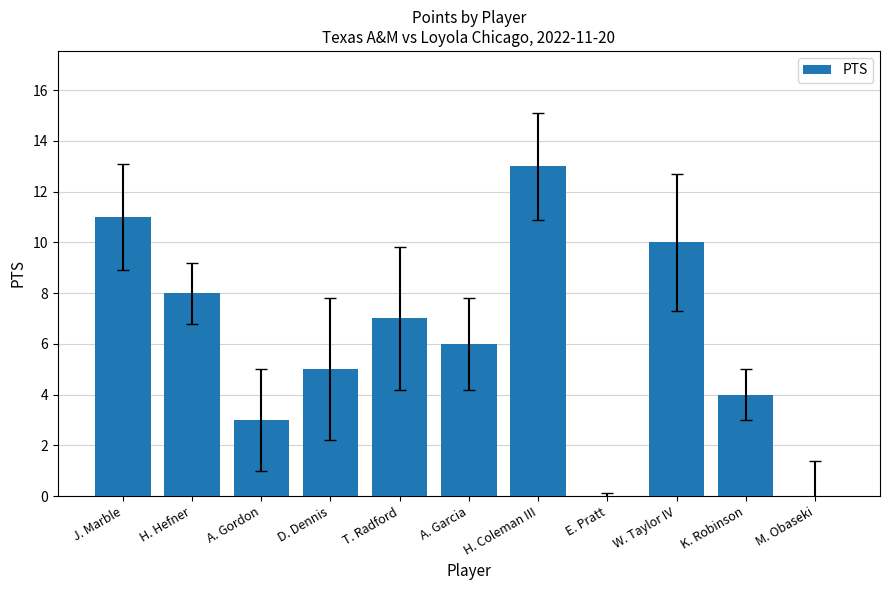

What is the greatest value displayed?

13